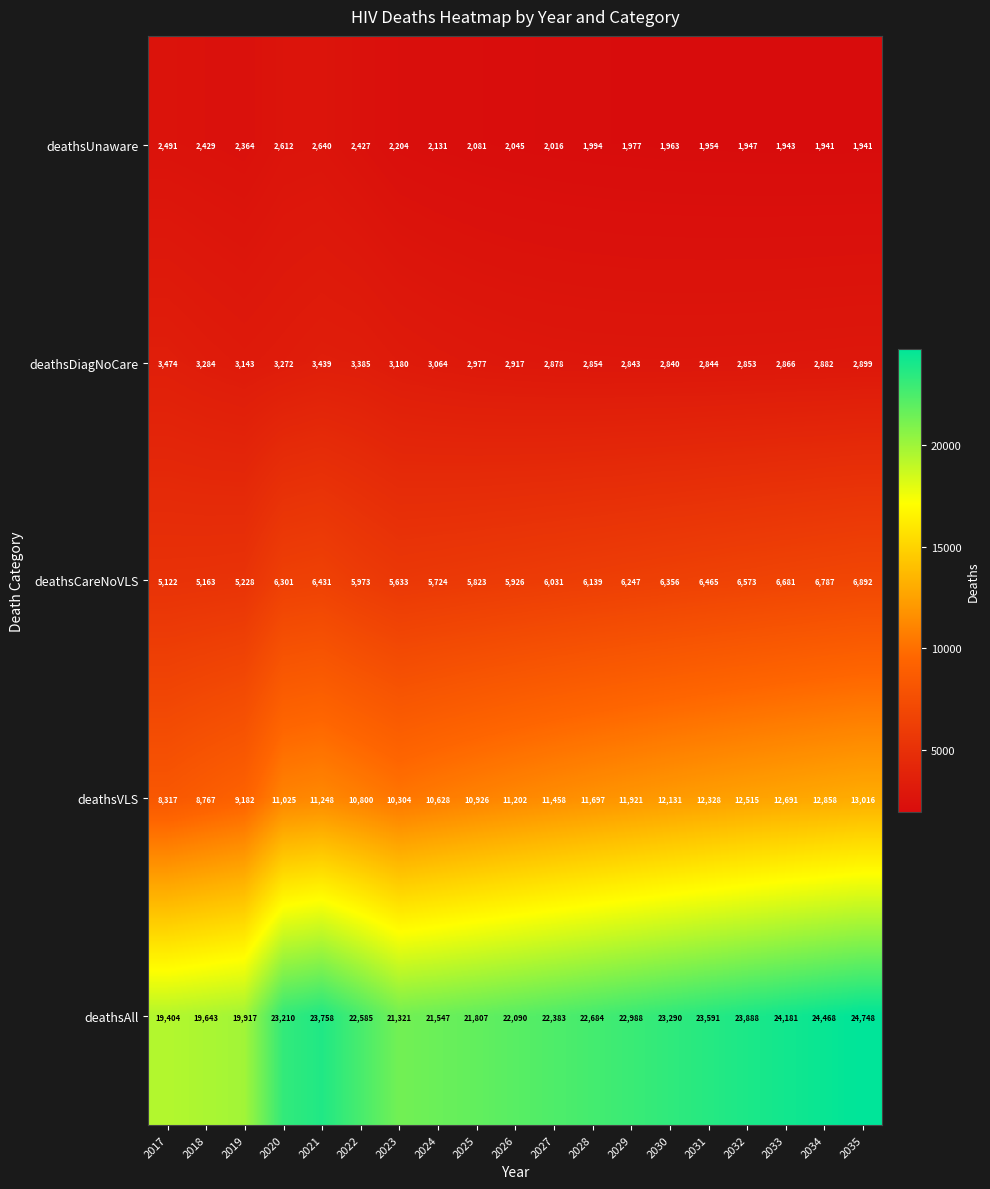

Which series has the widest spread of values?

deathsAll